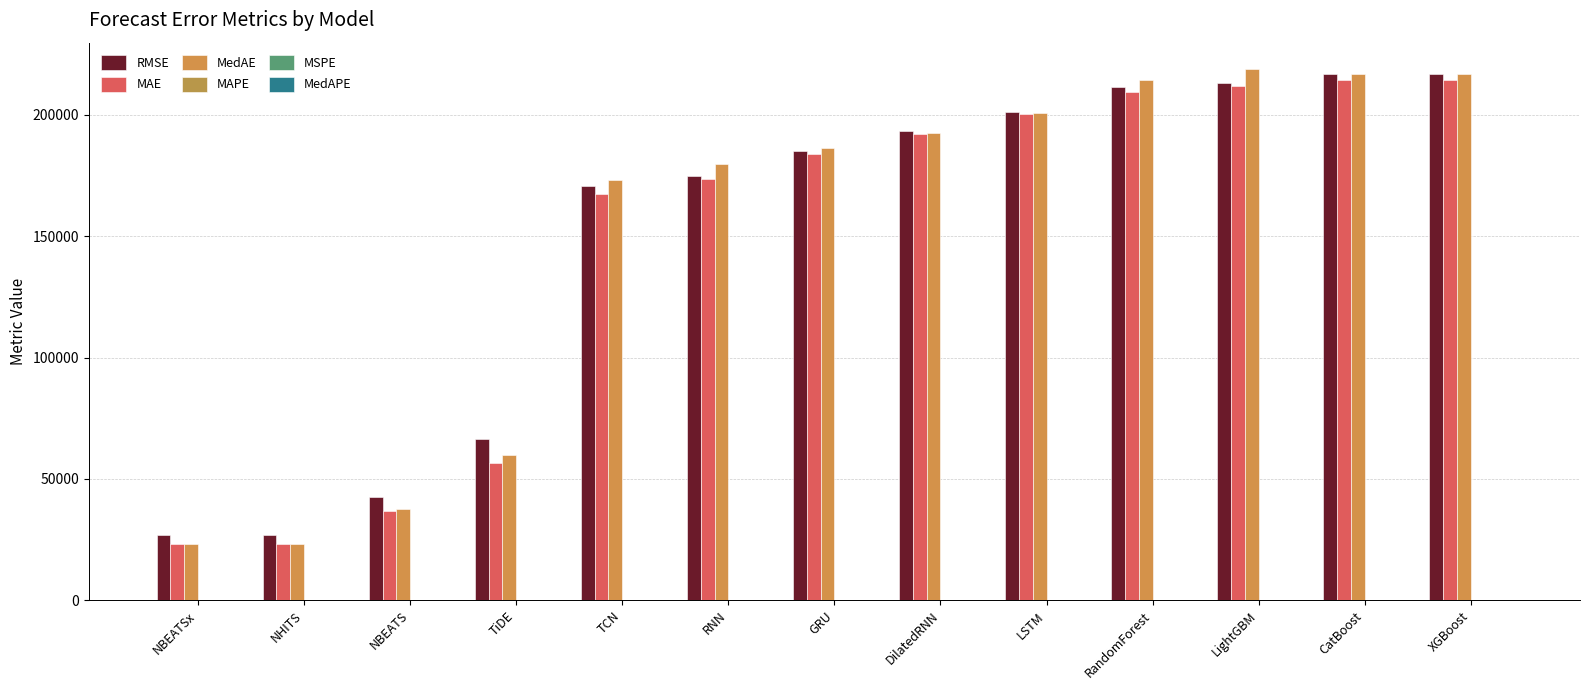

Is it true that MSPE equals 0.1 at GRU?

True